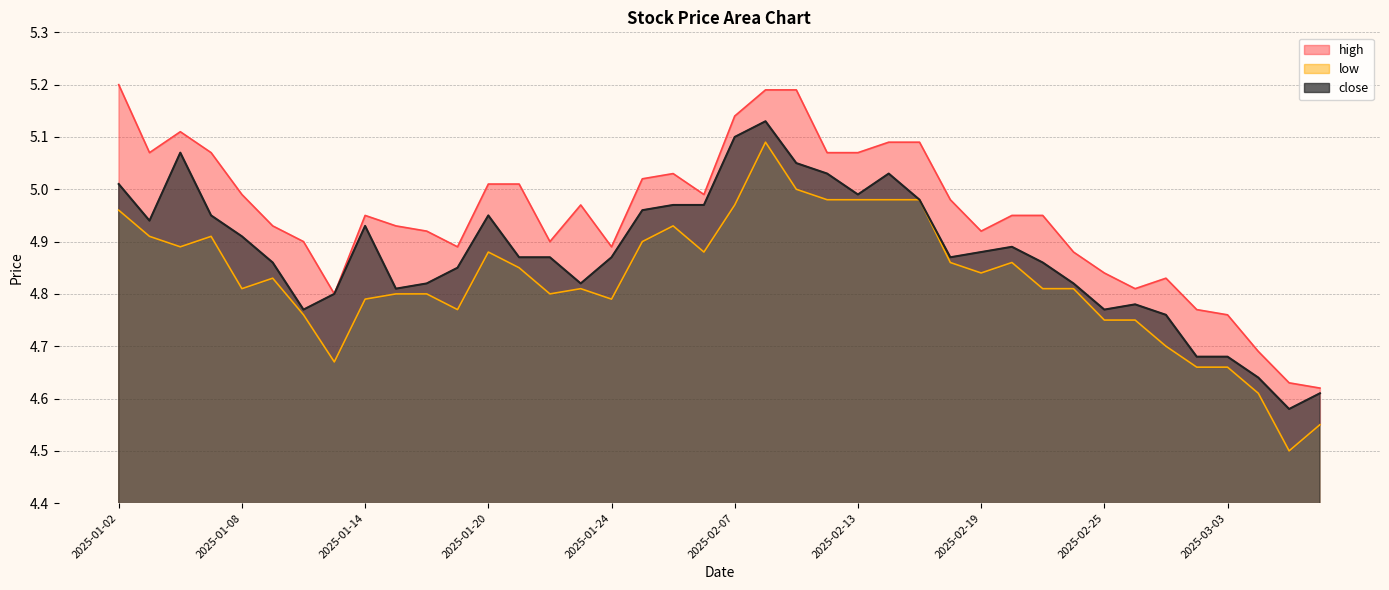

What is the smallest value displayed?

4.5